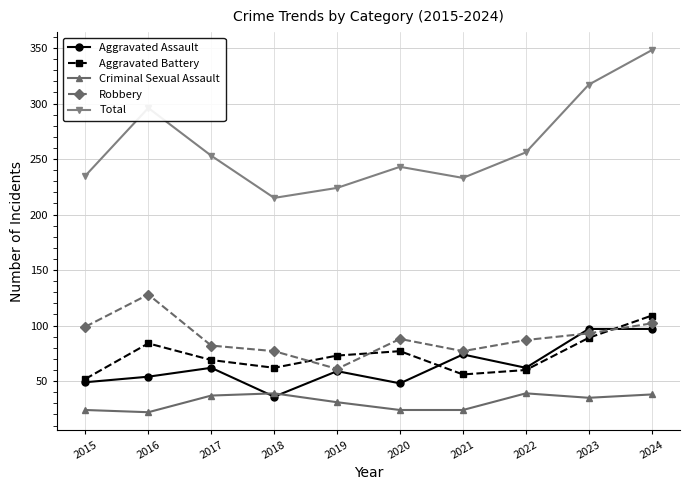

How many interior local peaks does the Aggravated Battery series have?

2